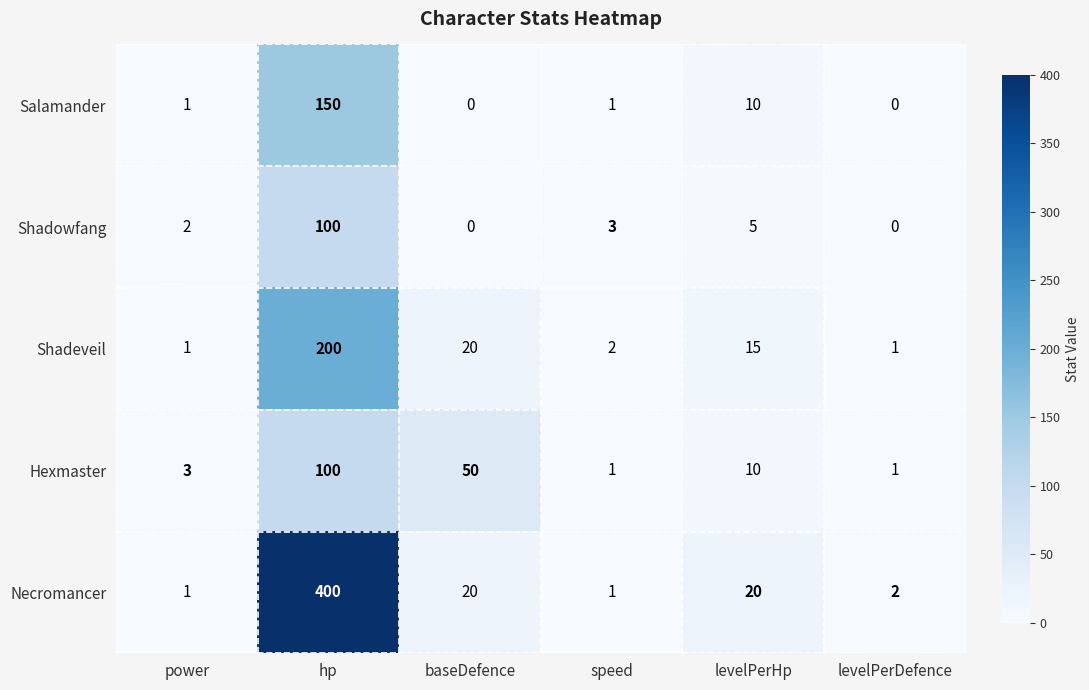

Which series has the widest spread of values?

Necromancer